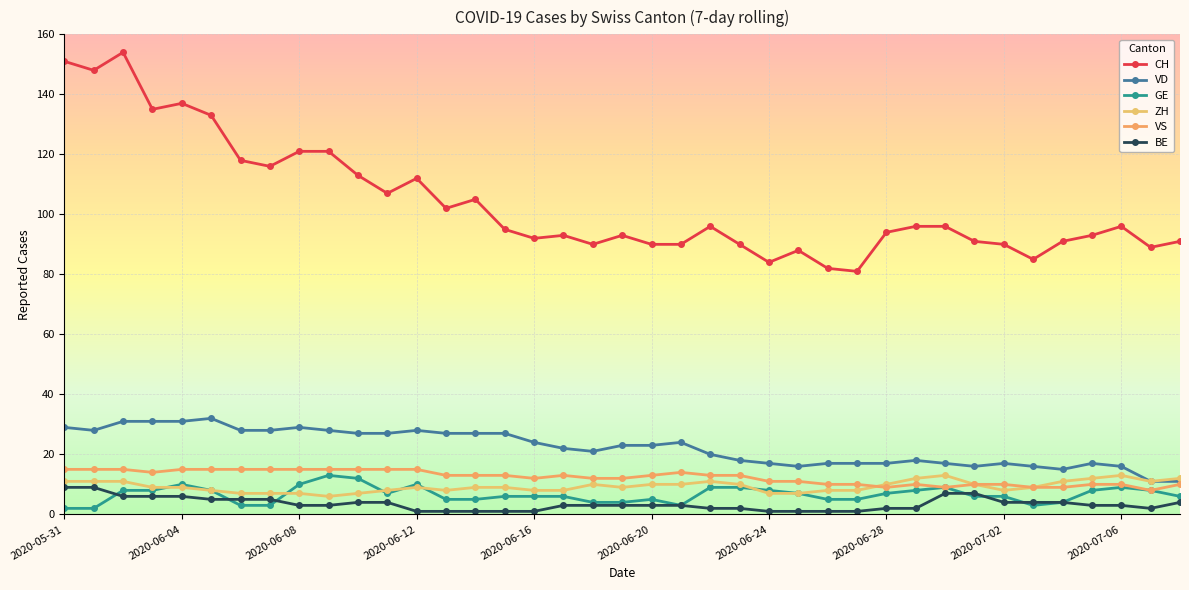

What is the value of the BE point at the 36th from the left?

3